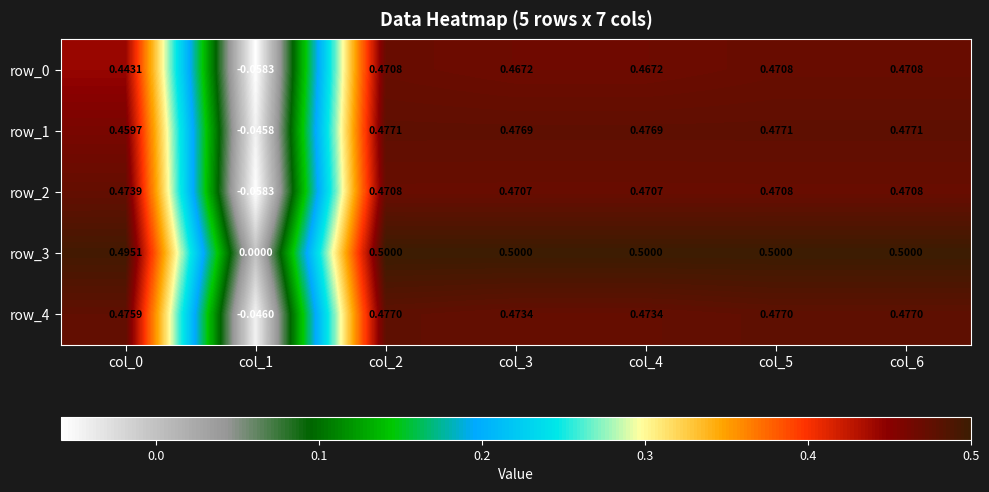

What is the difference between the maximum and minimum values in the row_2 series?

0.5